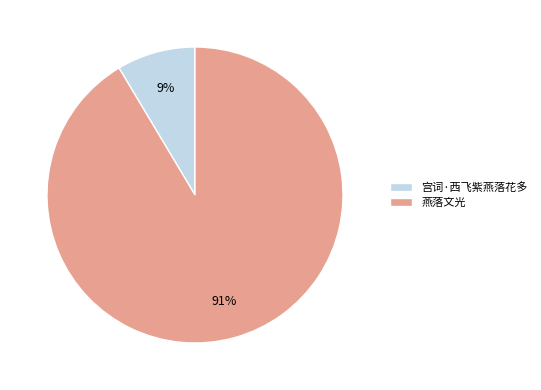

Is 燕落文光 the majority of the pie?

Yes